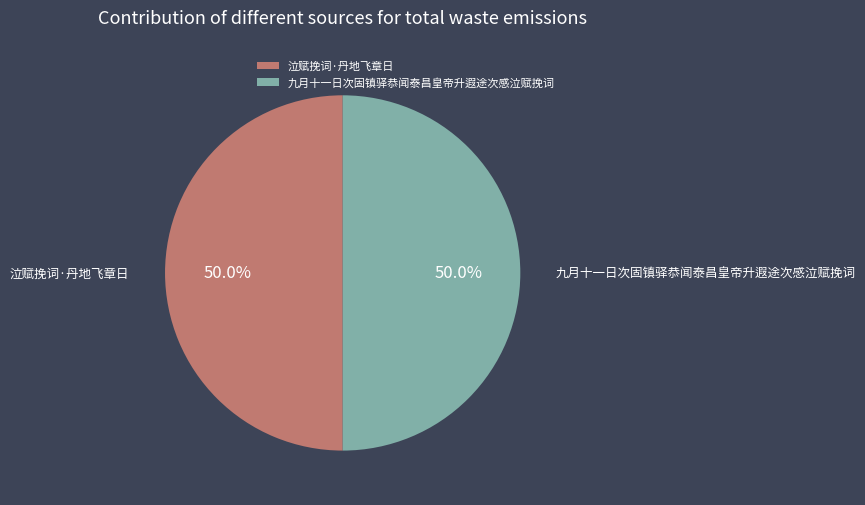

Count the number of slices in the pie.

2